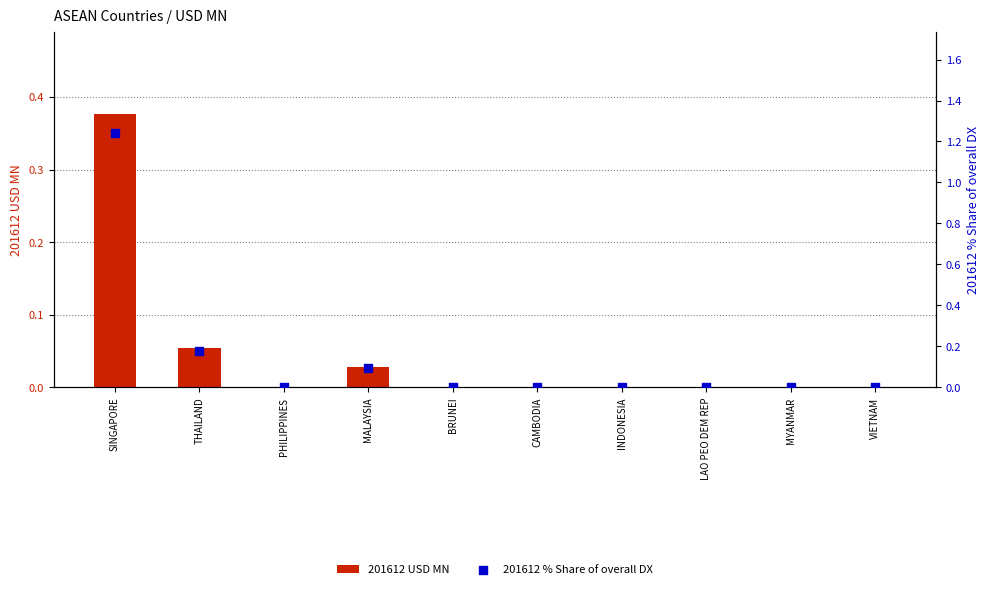

Which series reaches the maximum Y coordinate?

201612 % Share of overall DX